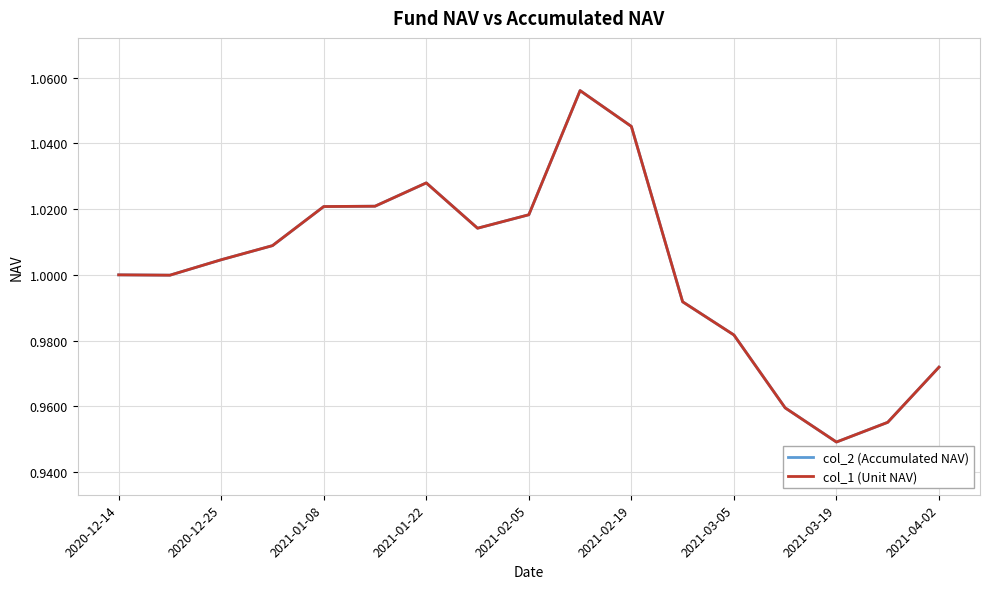

What is the difference between the second highest and minimum values in the col_2 (Accumulated NAV) series?

0.1